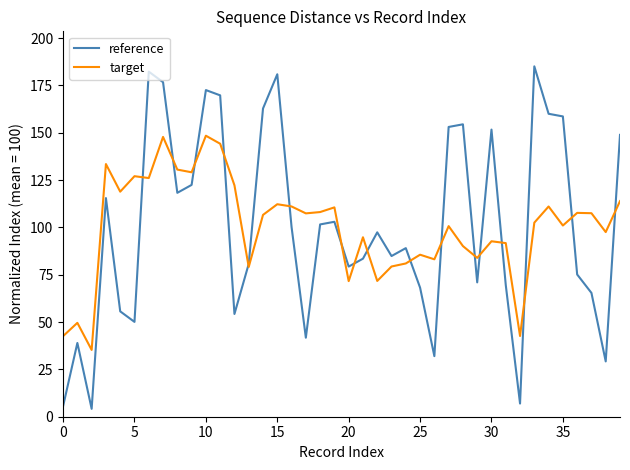

Which series has the largest range (max minus min)?

reference